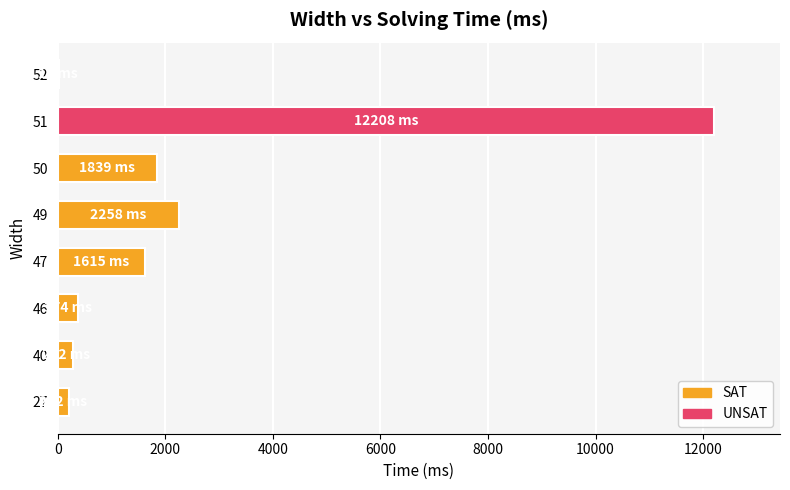

Reading top to bottom, transcribe all the data shown in this chart.

52=18	51=12208	50=1839	49=2258	47=1615	46=374	40=292	27=212